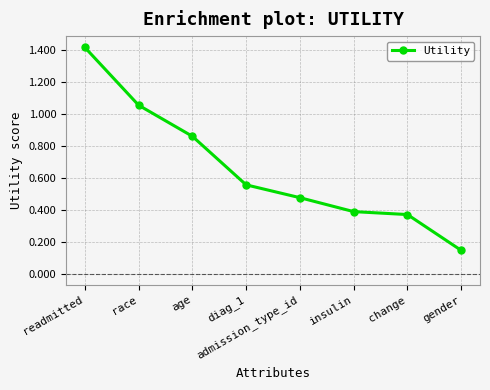

The chart shows a value of 1.4 at readmitted. True or false?

True